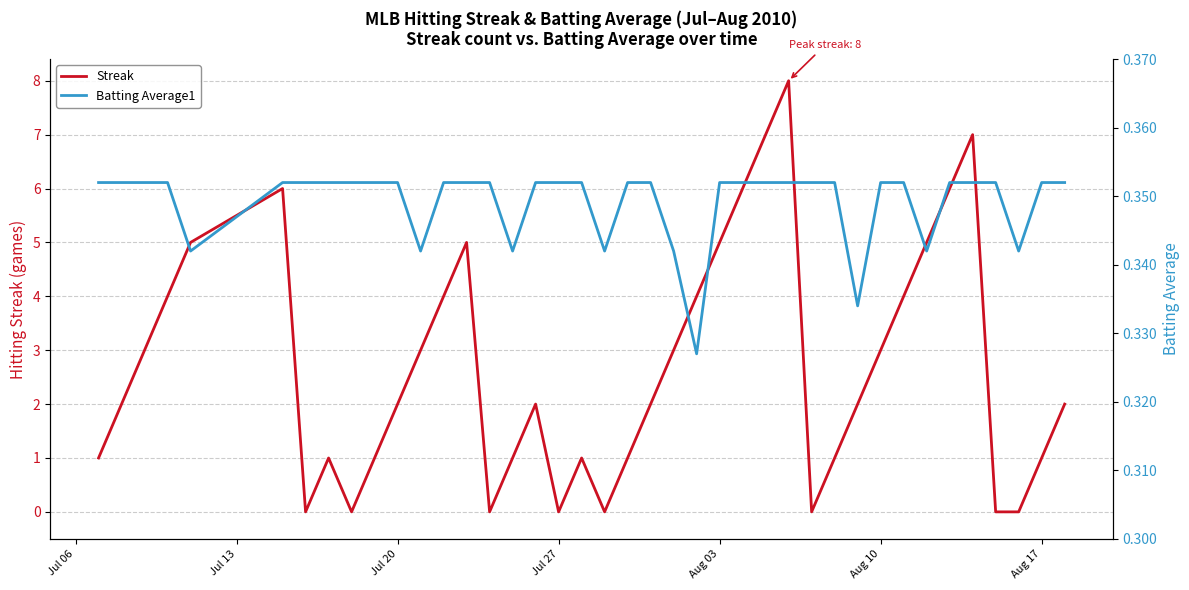

How many values in the Streak series exceed 2?

18